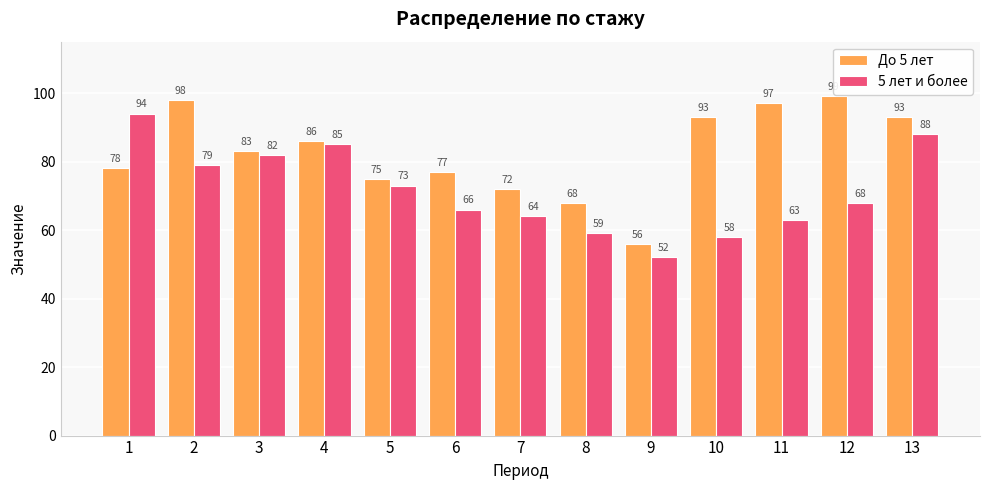

How many values in the До 5 лет series are below 83?

6